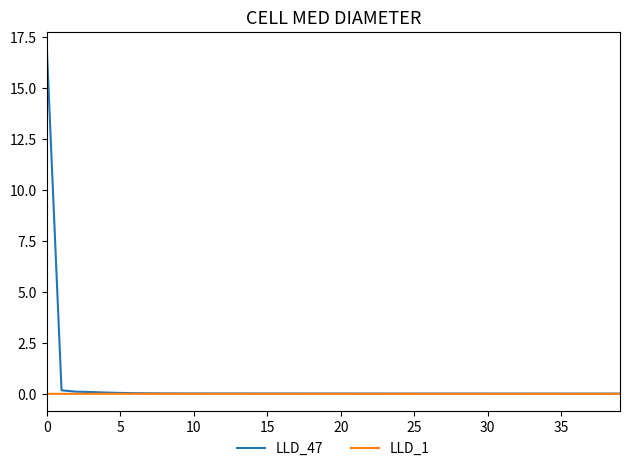

What is the greatest value displayed?

16.9